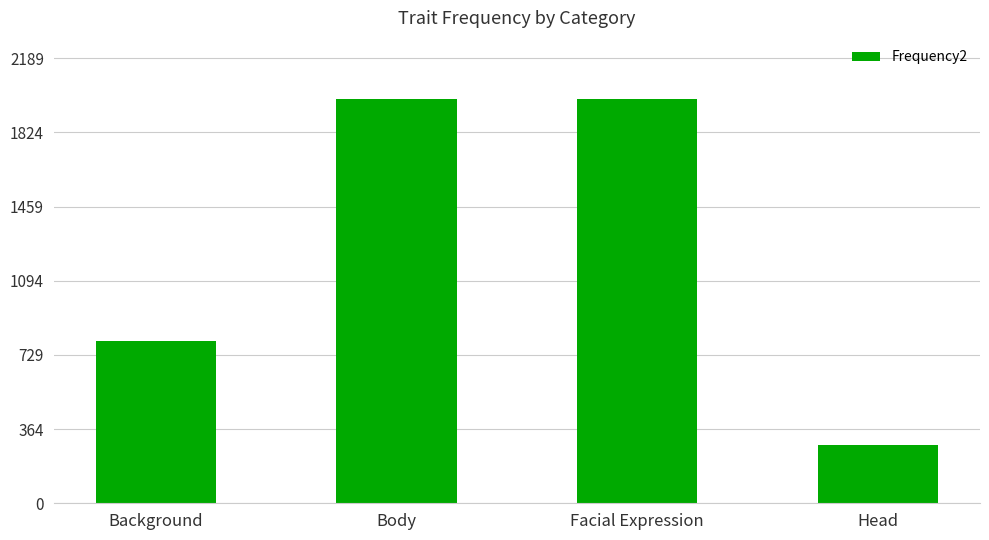

Read the value at Background, to the nearest 100.

800